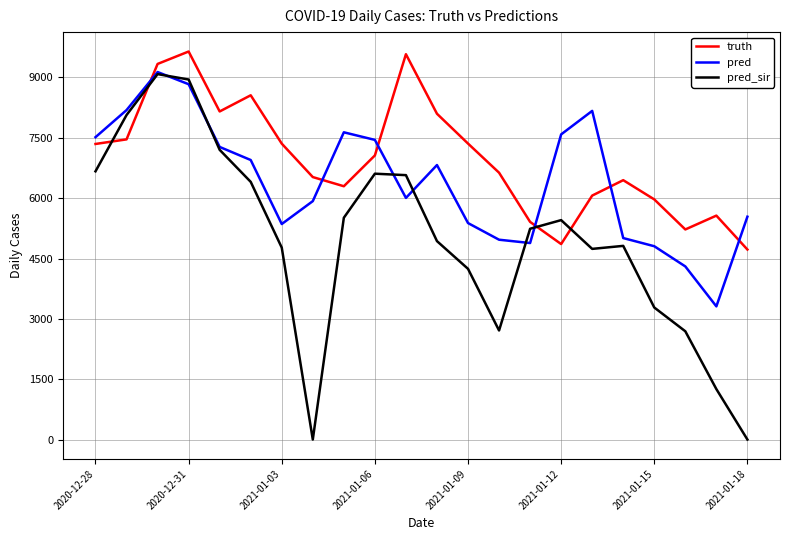

List the series in order of their overall mean, highest first.

truth, pred, pred_sir